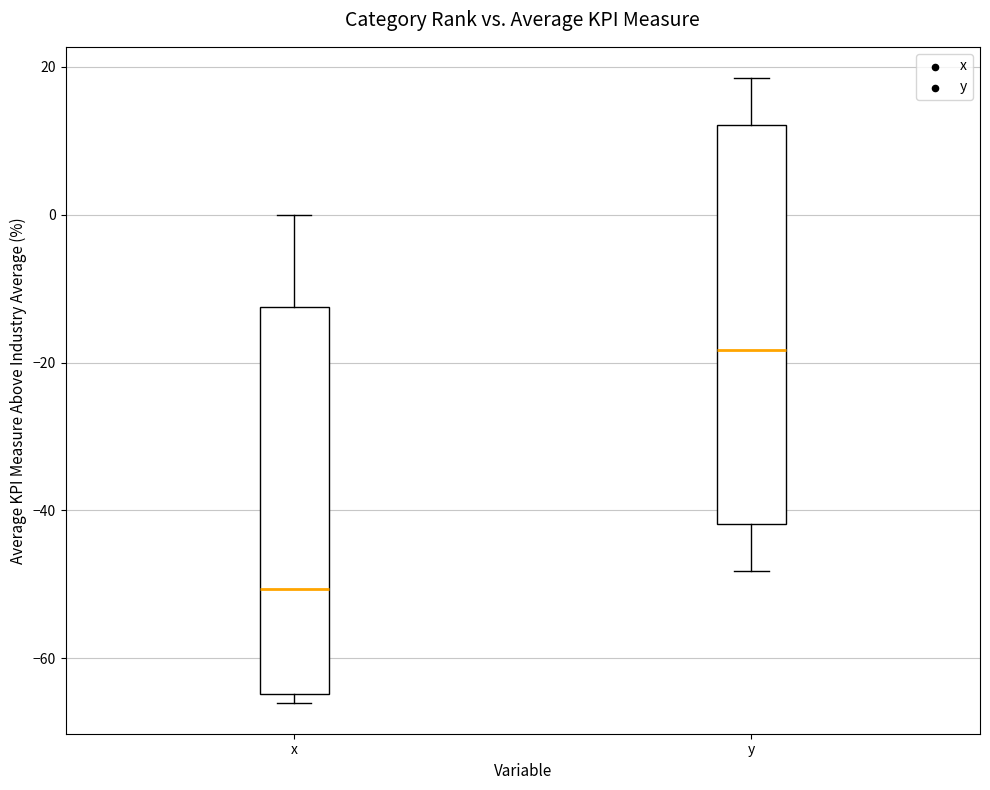

Reading left to right, read every box against the y-axis: the position of its median line, the range the box covers, and the ends of its whiskers. The values are not printed on the chart, so give them approximately, as read against the axis.

x: median -50, box -64 to -12, whiskers -66 to 0
y: median -18, box -42 to 12, whiskers -48 to 18